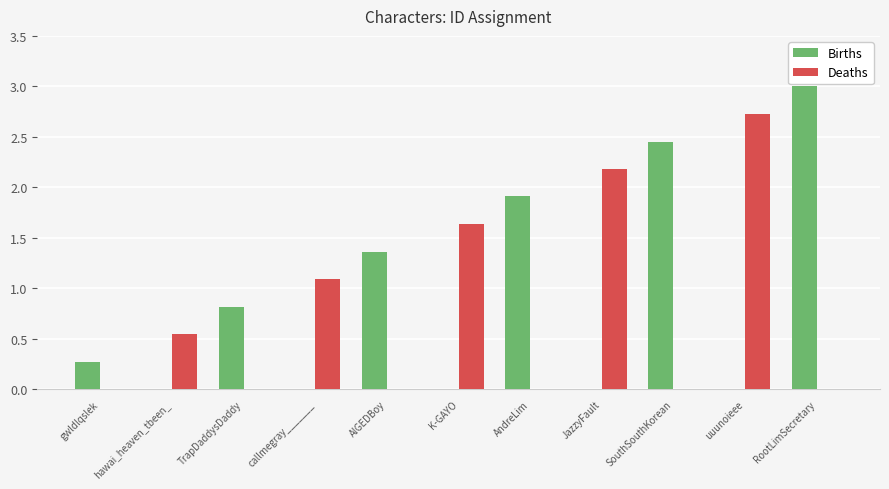

What is the sum of all Births values?

9.8